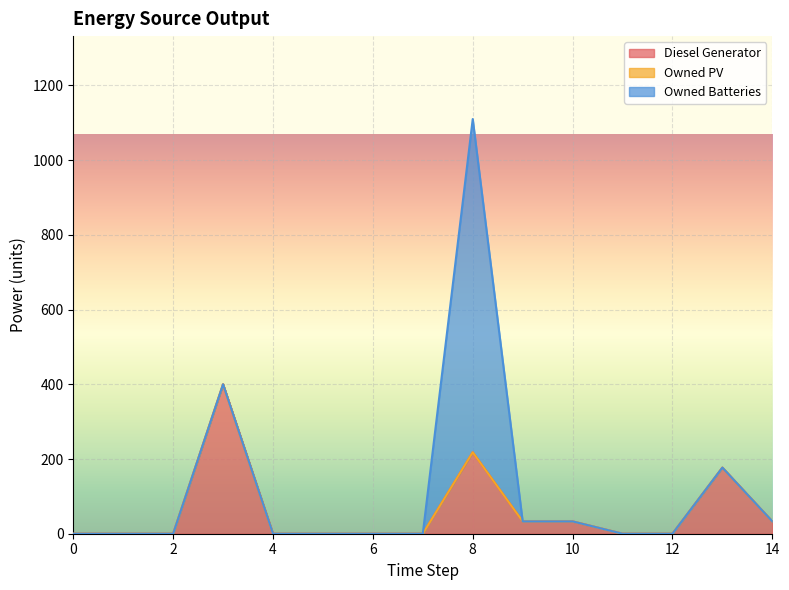

How many lines are shown in the chart?

3